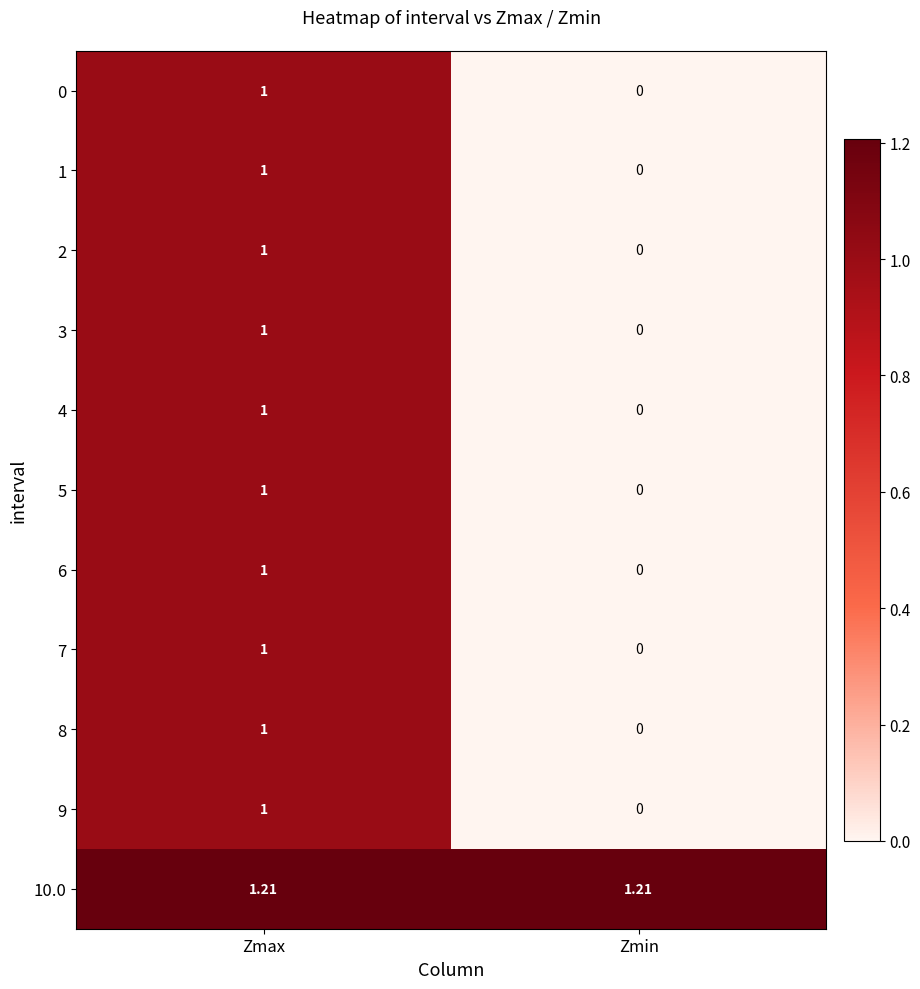

At which category is the sum across all series the highest?

Zmax